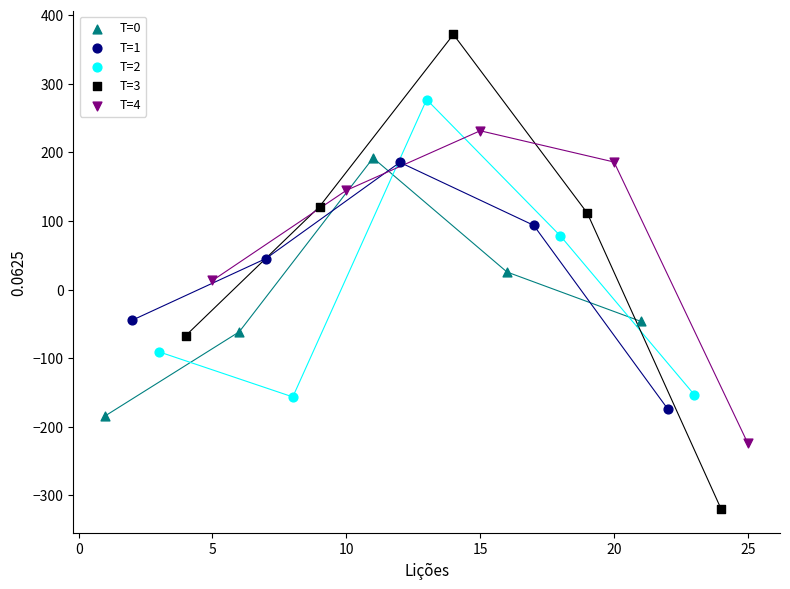

What are all the series names shown in the legend?

T=0, T=1, T=2, T=3, T=4